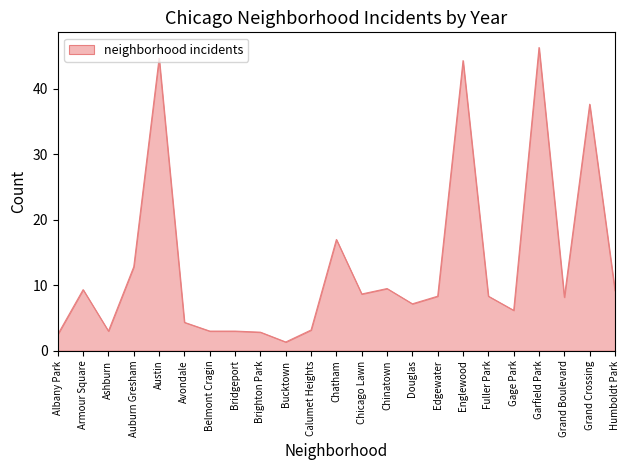

What position from the right is Ashburn?

21